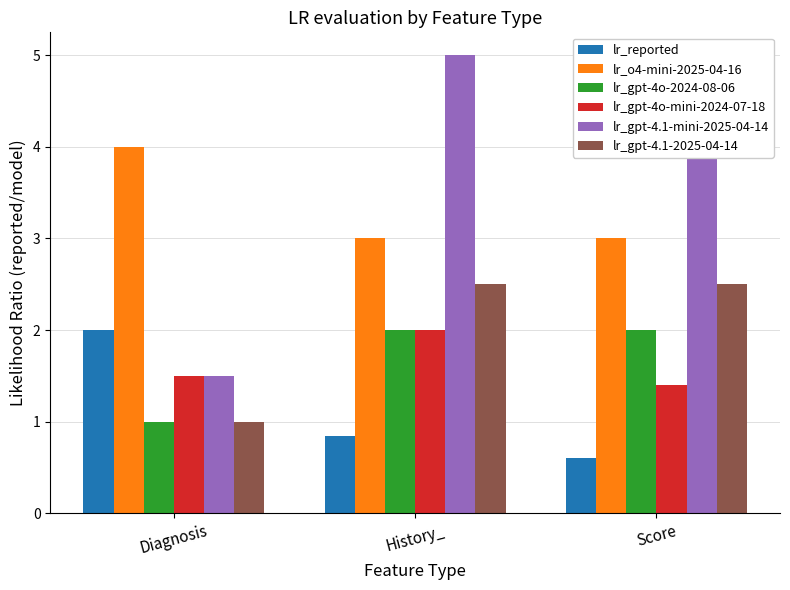

What is the value of the lr_gpt-4.1-mini-2025-04-14 bar at the 3rd from the left?

5.0